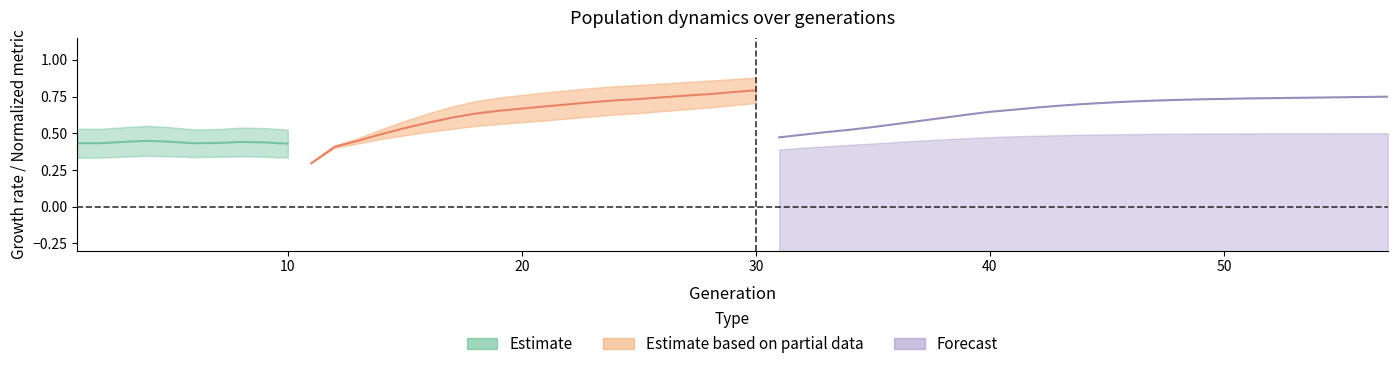

Which has a higher value, 10 or 50?

10